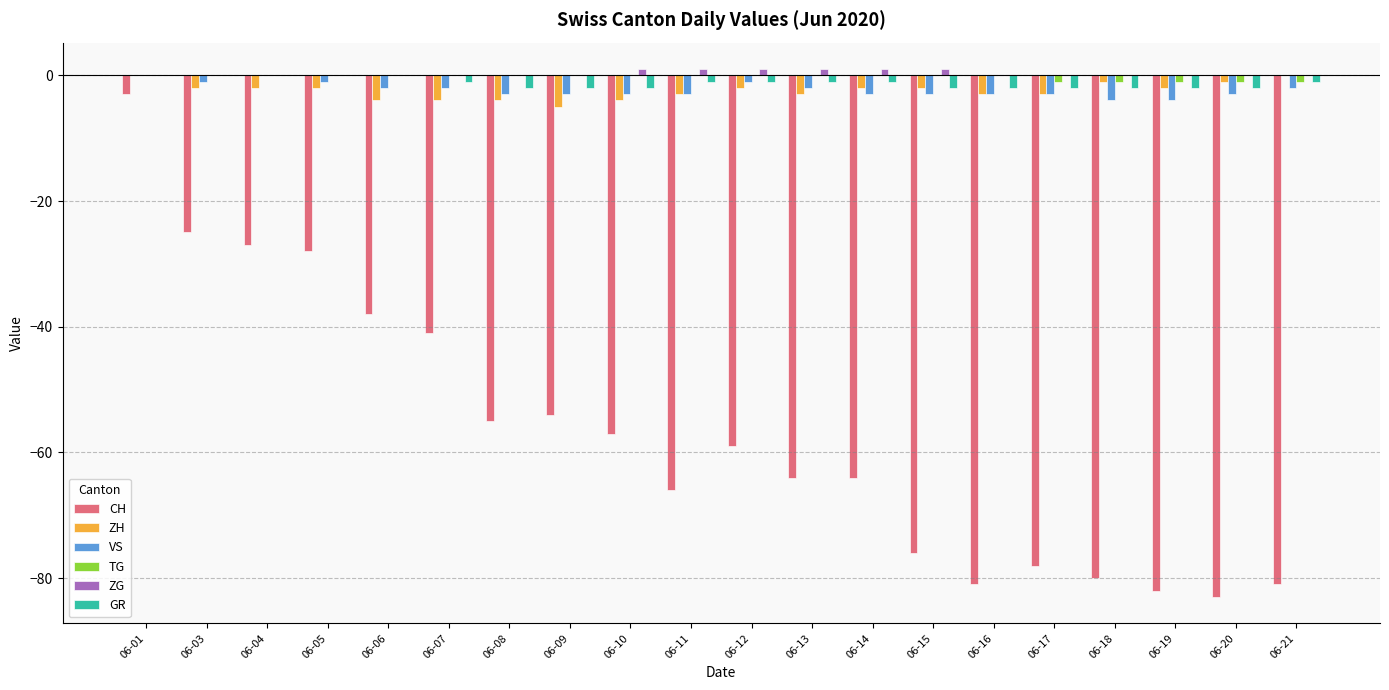

Which series changed the most between 06-01 and 06-08?

CH